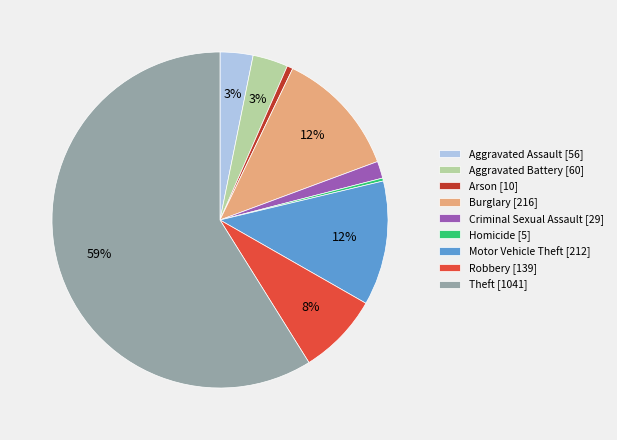

To the nearest percent, what is the combined percentage of Arson [10] and Aggravated Battery [60]?

4%